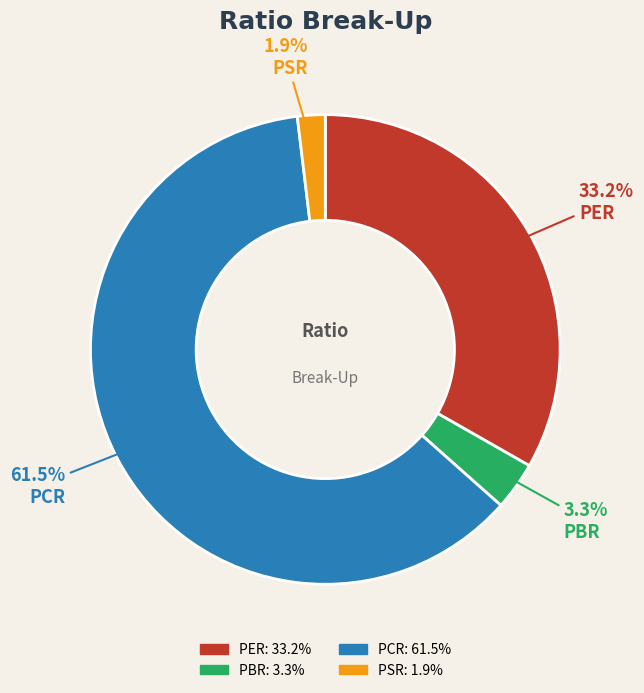

What percentage is NOT represented by PBR?

96.7%